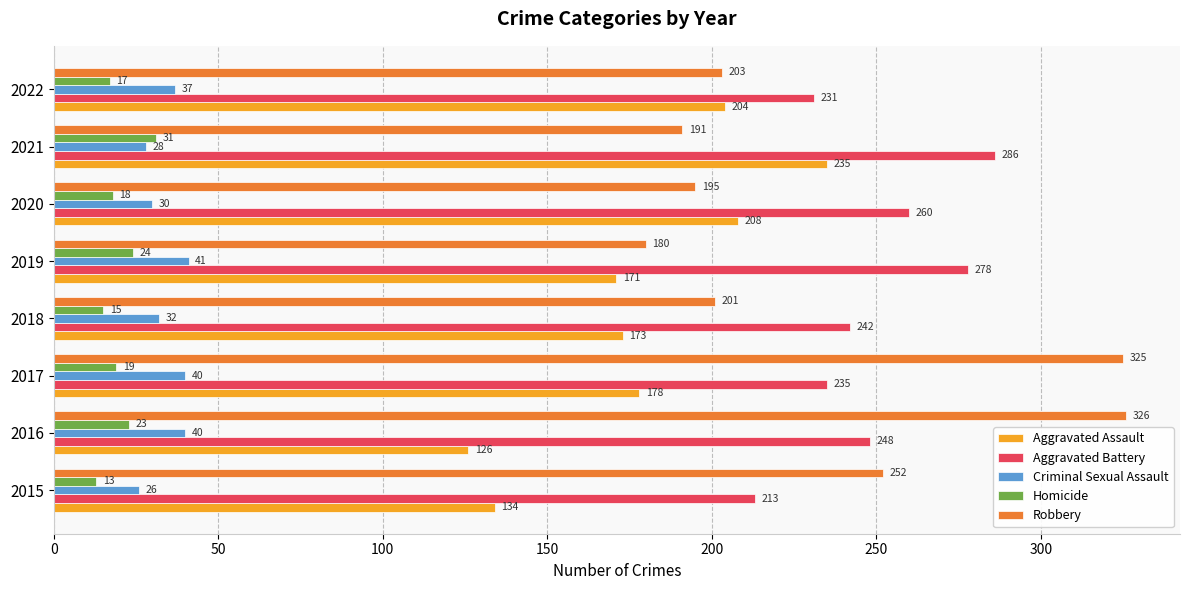

At which label is Aggravated Battery closest to 249?

2016